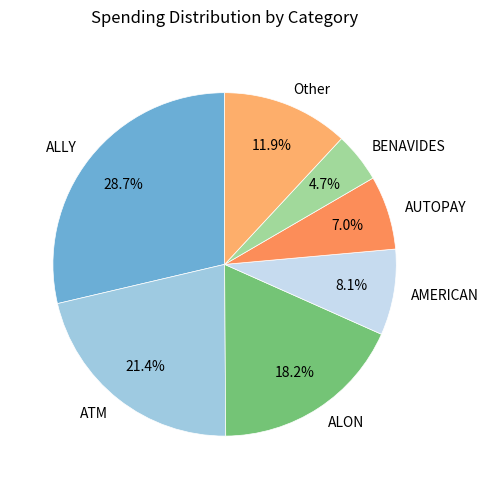

Rank the categories by value from highest to lowest.

ALLY, ATM, ALON, Other, AMERICAN, AUTOPAY, BENAVIDES